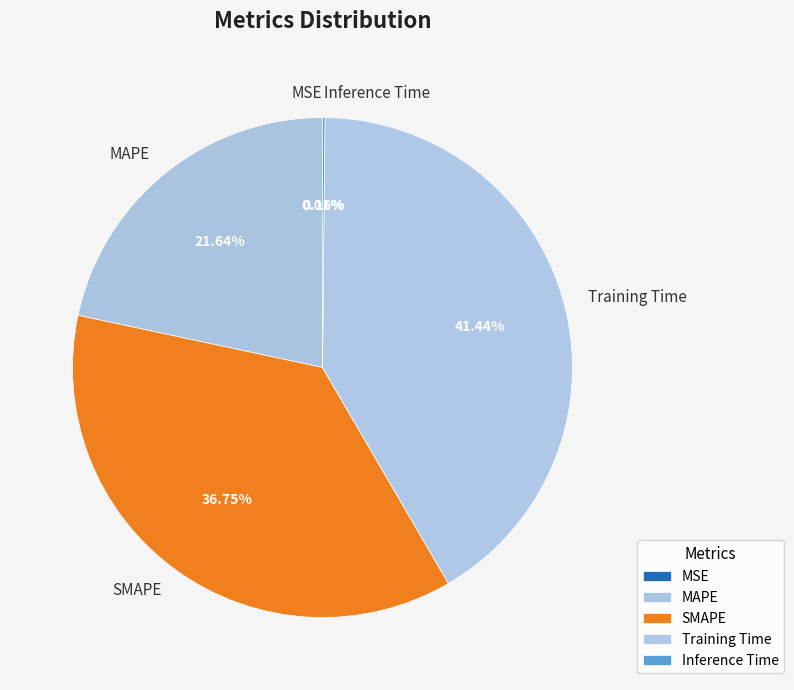

What is the largest slice in the pie chart?

Training Time